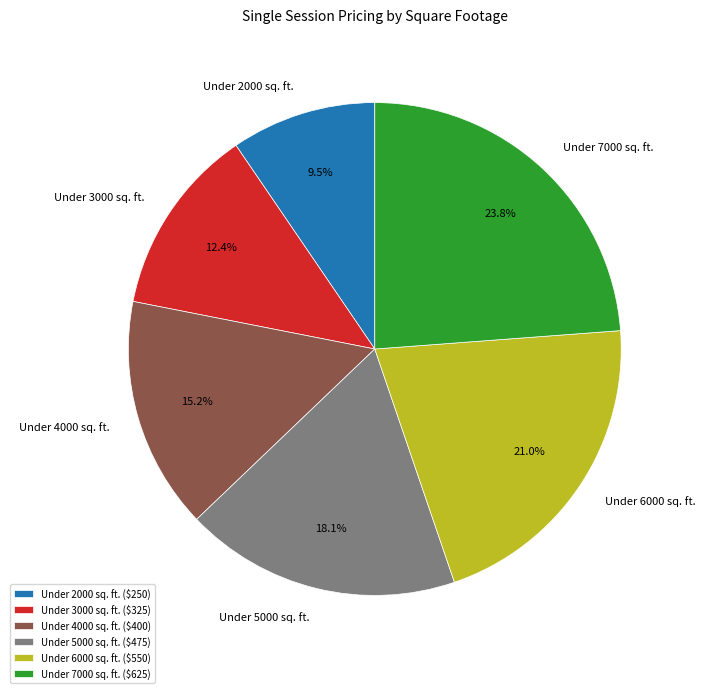

To the nearest percent, what is the combined percentage of Under 2000 sq. ft. and Under 5000 sq. ft.?

28%